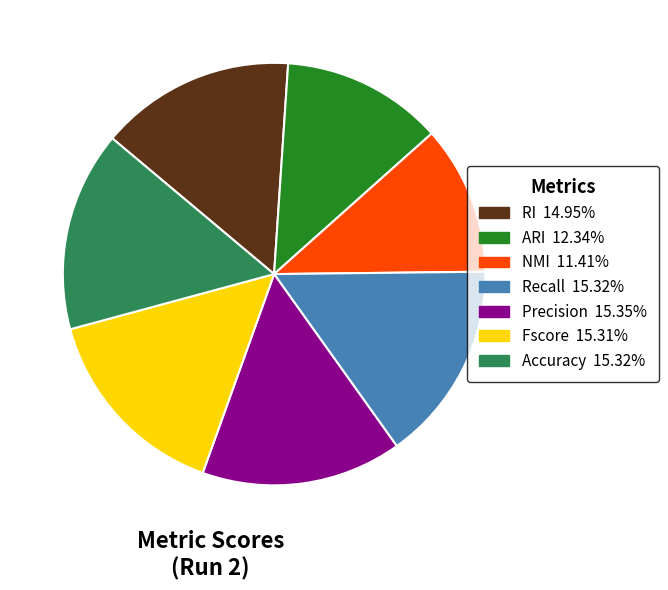

Is RI the majority of the pie?

No